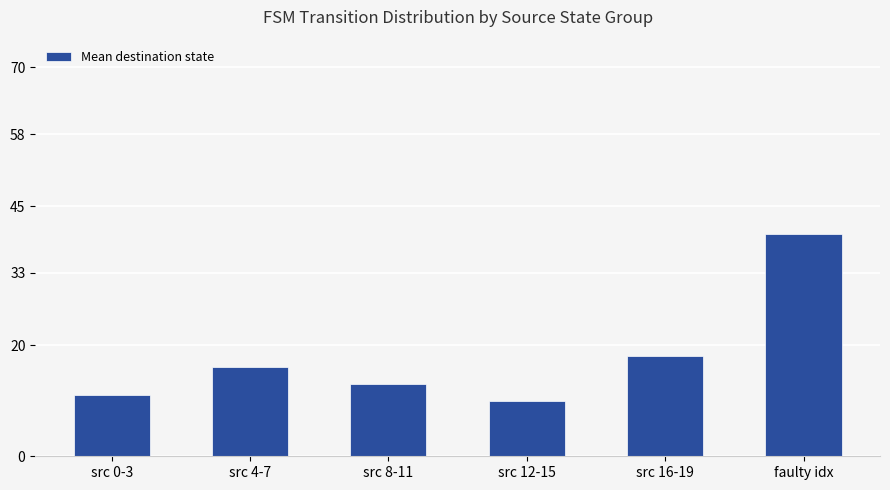

Which category has the lowest value across all series?

src 12-15